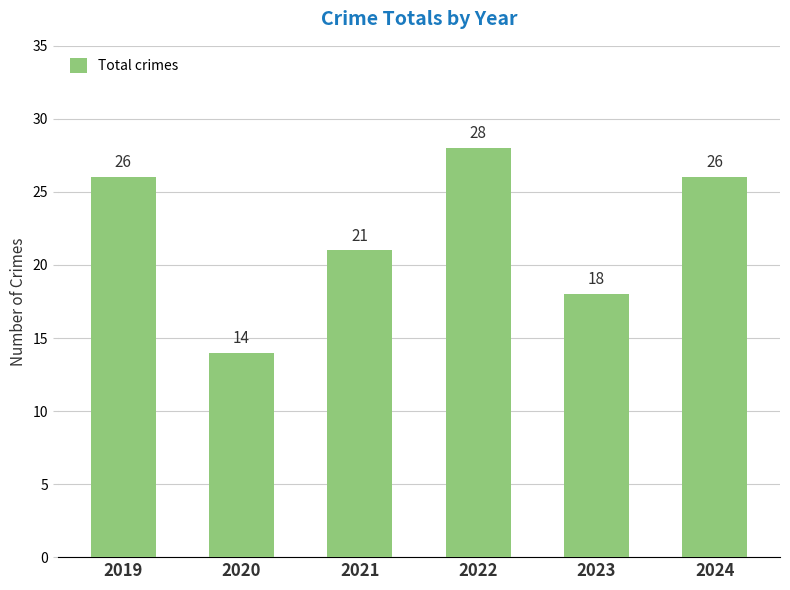

Reading left to right, list all the values displayed in this chart.

2019=26	2020=14	2021=21	2022=28	2023=18	2024=26